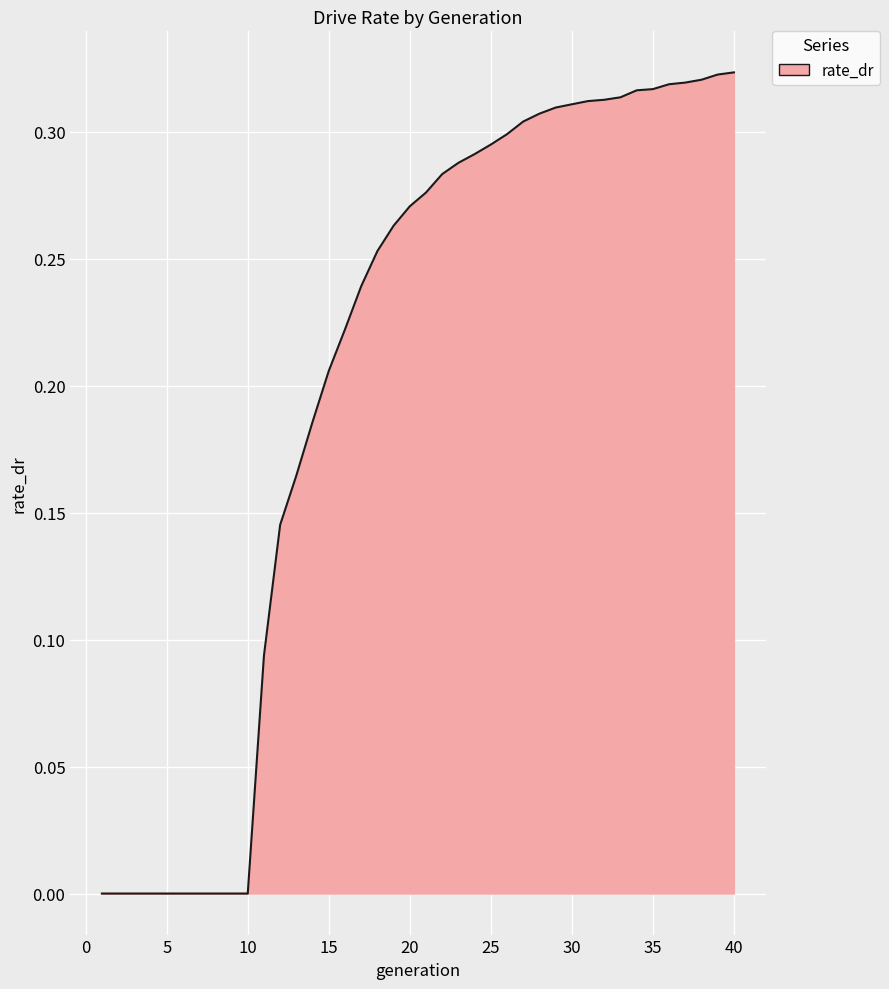

Reading left to right, transcribe all the data shown in this chart.

1=0.0	2=0.0	3=0.0	4=0.0	5=0.0	6=0.0	7=0.0	8=0.0	9=0.0	10=0.0	11=0.1	12=0.1	13=0.2	14=0.2	15=0.2	16=0.2	17=0.2	18=0.3	19=0.3	20=0.3	21=0.3	22=0.3	23=0.3	24=0.3	25=0.3	26=0.3	27=0.3	28=0.3	29=0.3	30=0.3	31=0.3	32=0.3	33=0.3	34=0.3	35=0.3	36=0.3	37=0.3	38=0.3	39=0.3	40=0.3